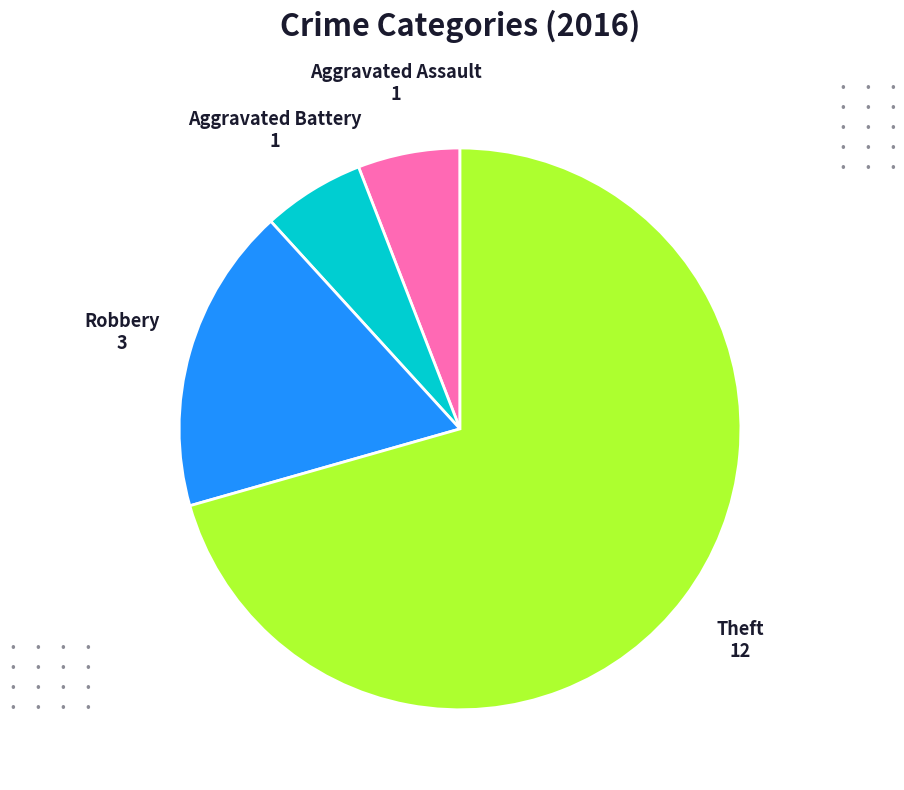

Is the sum of Aggravated Assault and Theft greater than half?

Yes